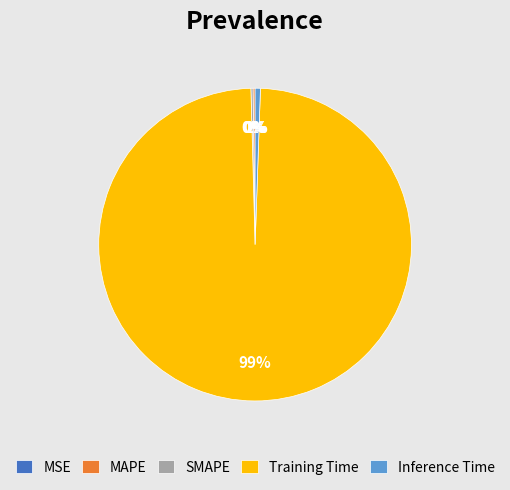

Combined, do Inference Time and Training Time account for over 50%?

Yes